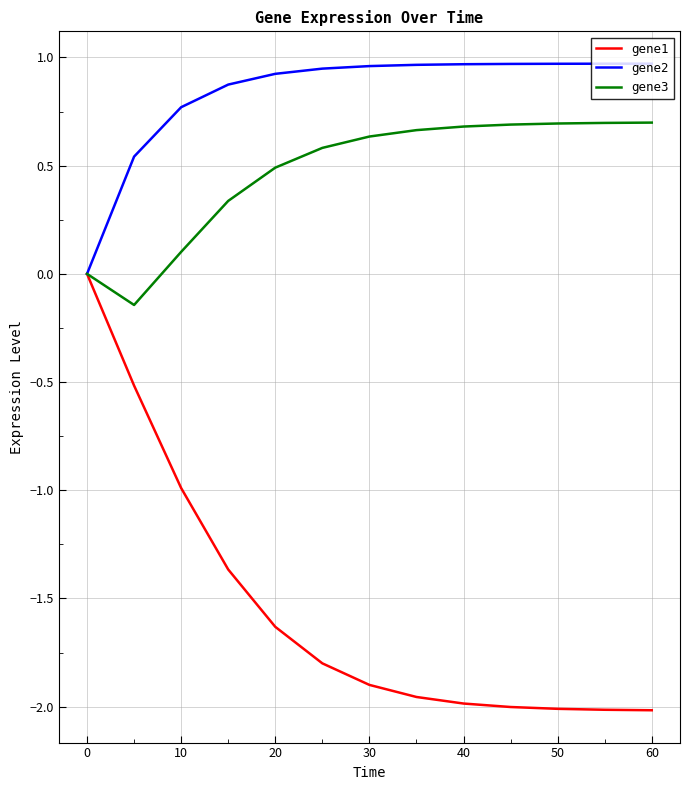

Rank the series by their maximum value, from lowest to highest.

gene1, gene3, gene2